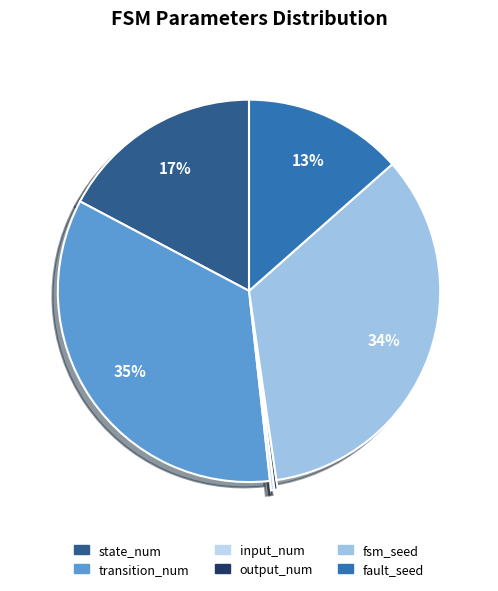

What is the largest slice in the pie chart?

transition_num